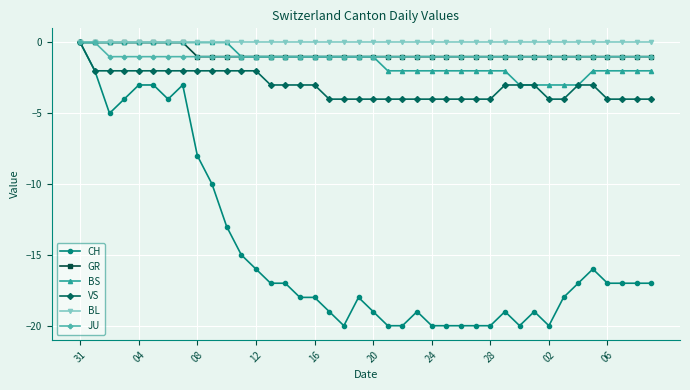

How many negative values does the VS series have?

39